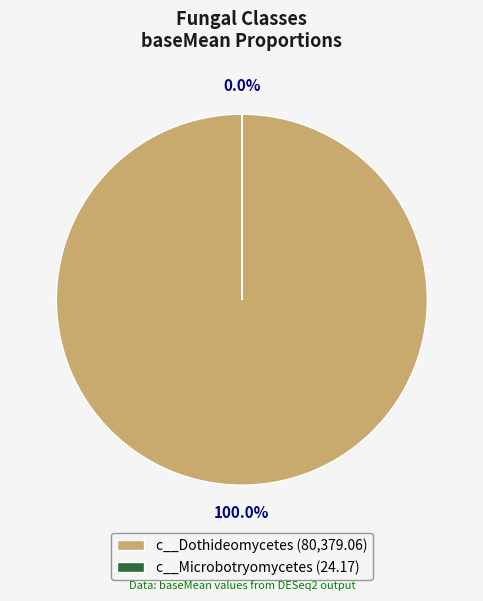

Is there a majority slice in this chart?

Yes